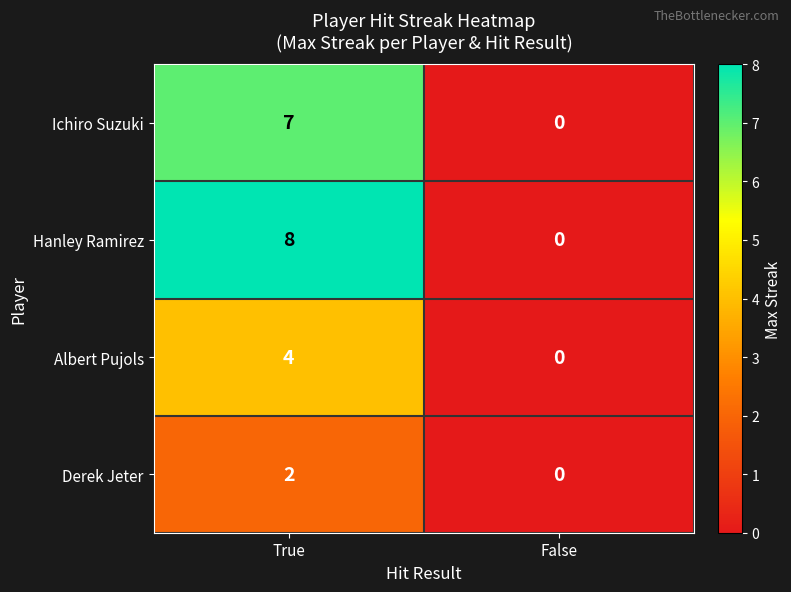

Rank the series by their maximum value, from lowest to highest.

Derek Jeter, Albert Pujols, Ichiro Suzuki, Hanley Ramirez